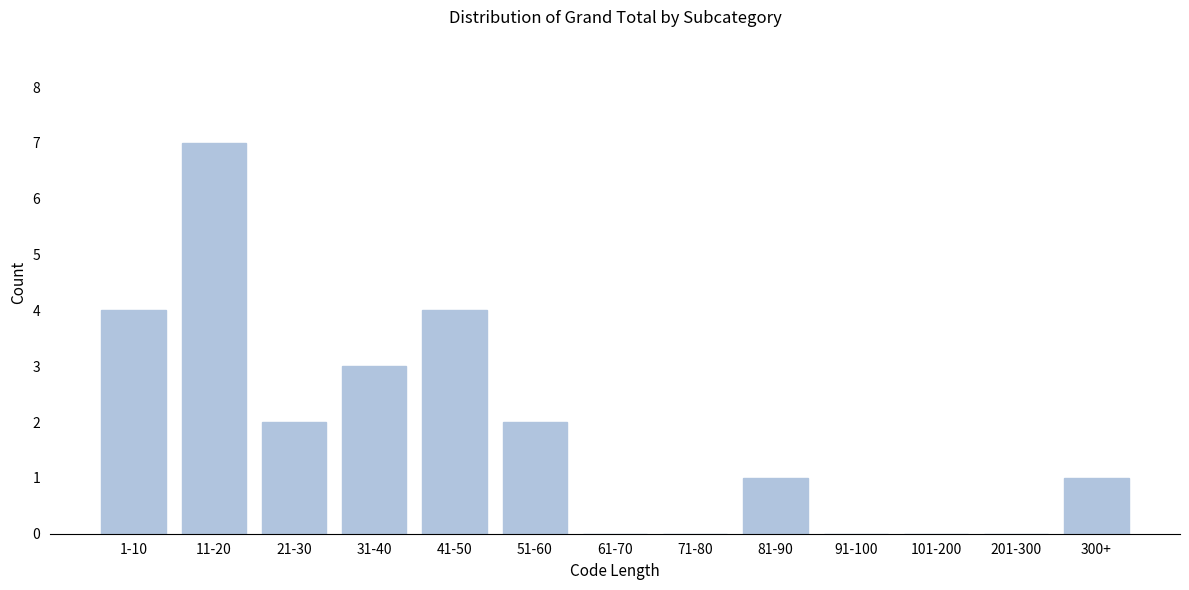

Reading left to right, list all the values displayed in this chart.

1-10=4	11-20=7	21-30=2	31-40=3	41-50=4	51-60=2	61-70=0	71-80=0	81-90=1	91-100=0	101-200=0	201-300=0	300+=1